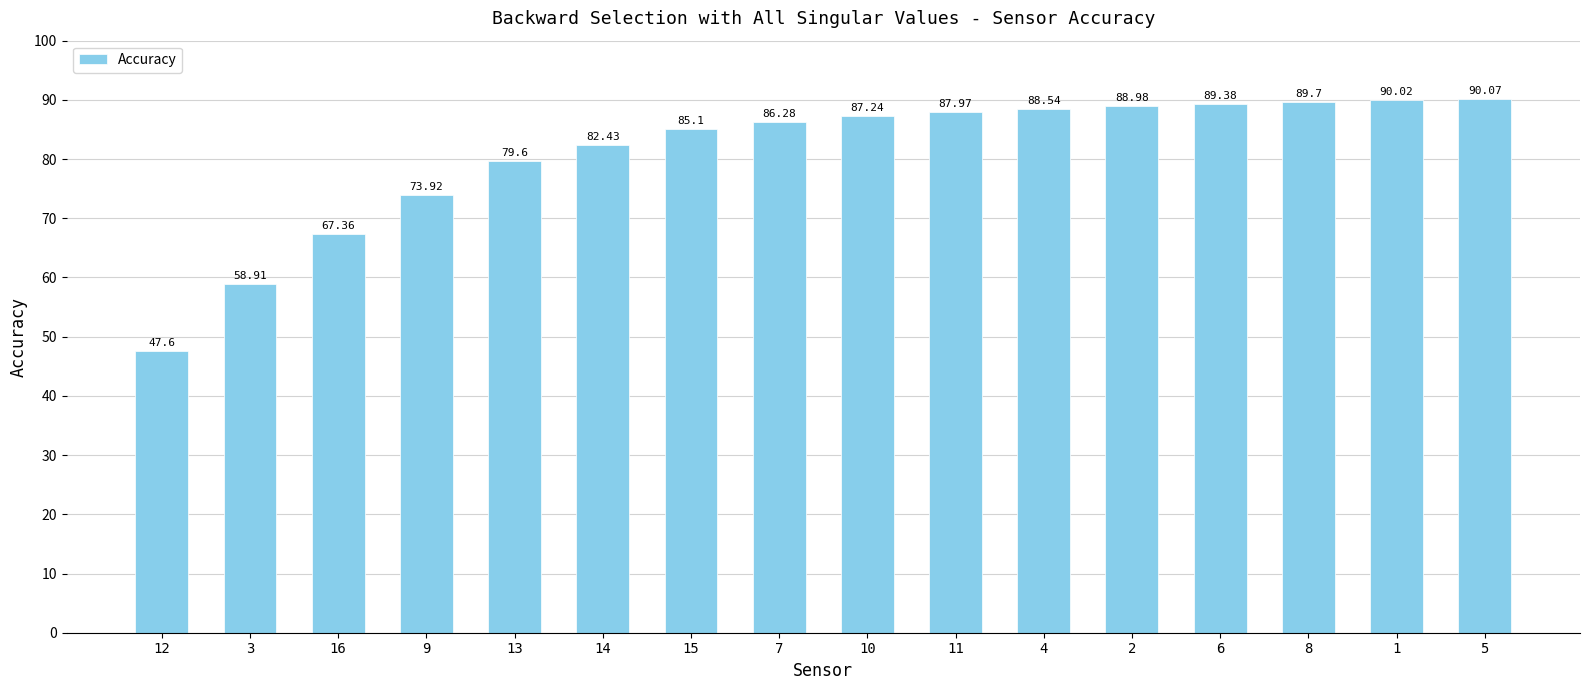

Between 7 and 14, which is larger?

7